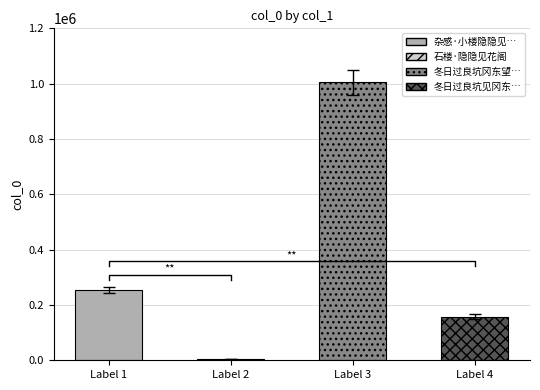

True or false: the data shows 6115 at 石楼·隐隐见花阁.

False